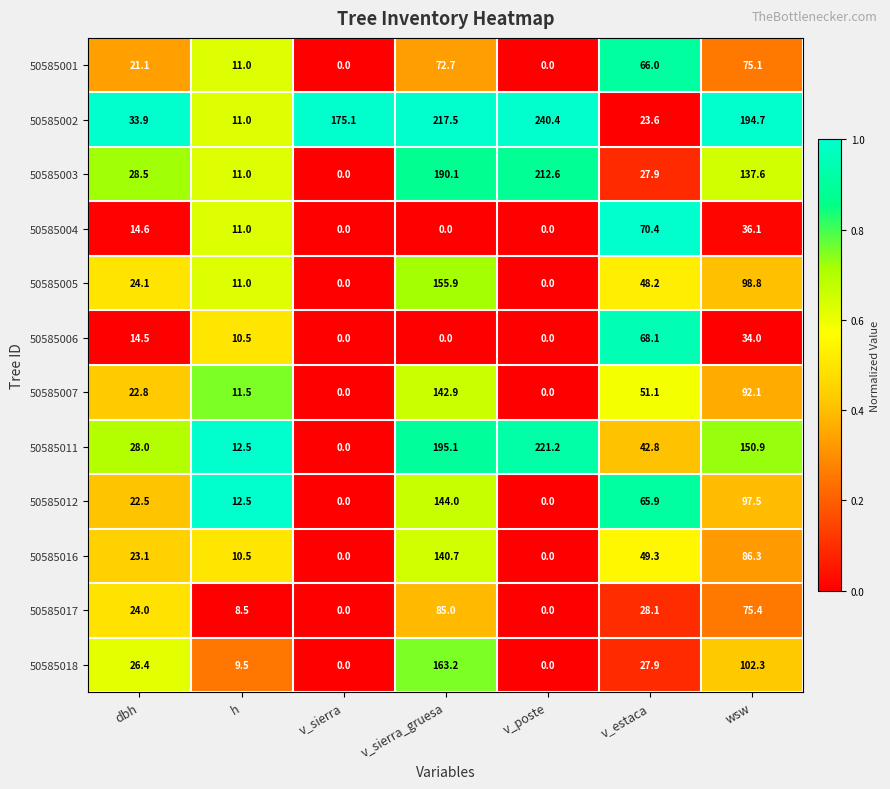

At how many categories does at least one series exceed 0?

7